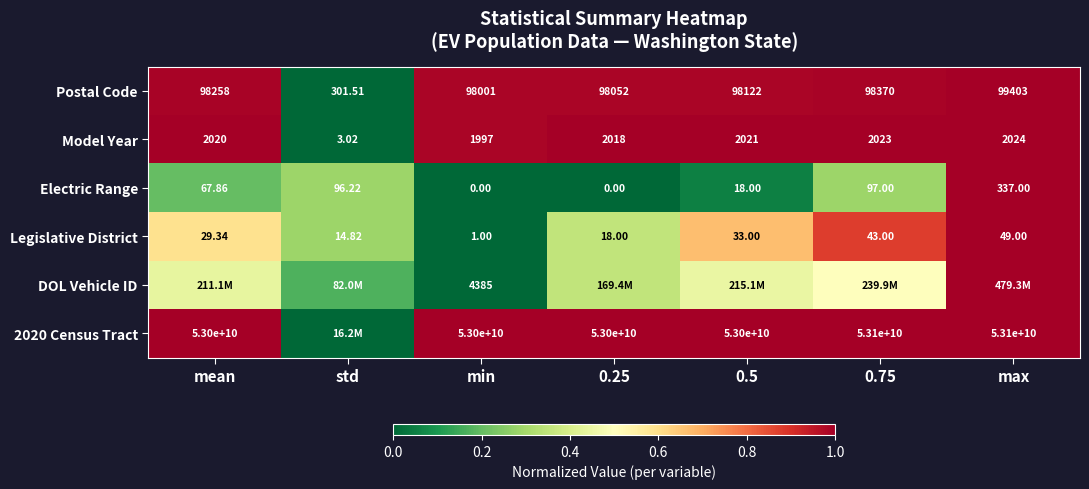

What is the greatest value displayed?

1.0